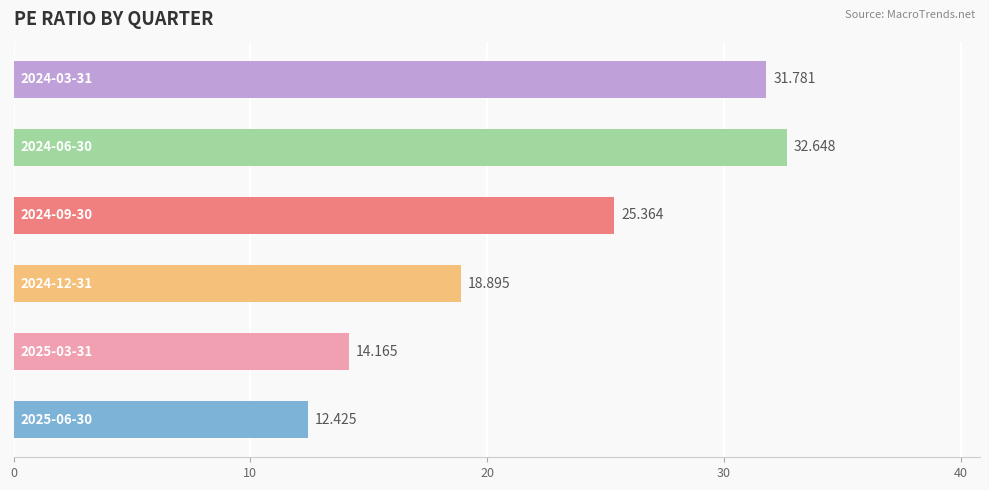

Are the bars horizontal?

Yes